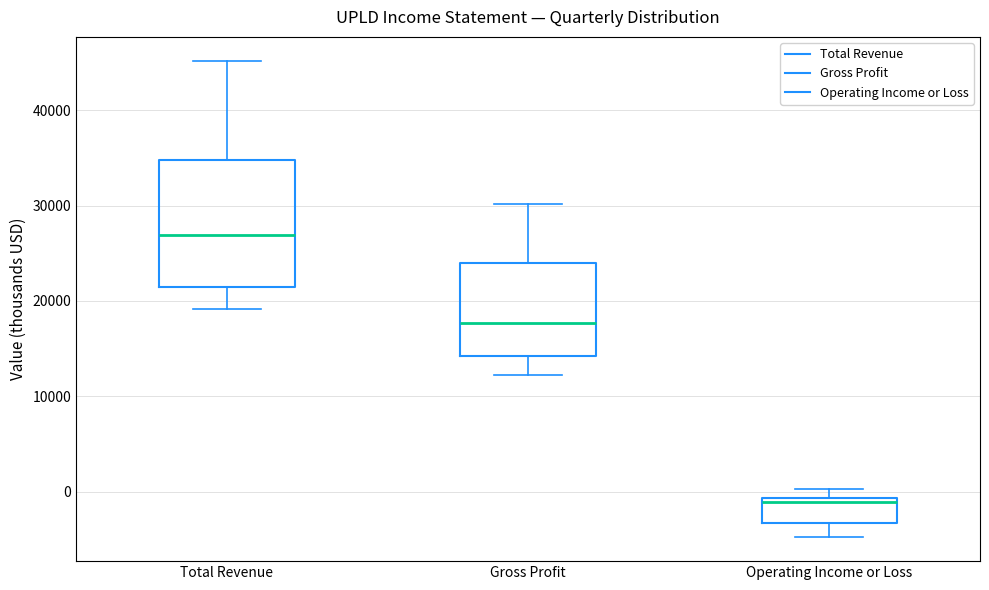

Which box's median line is the lowest?

Operating Income or Loss